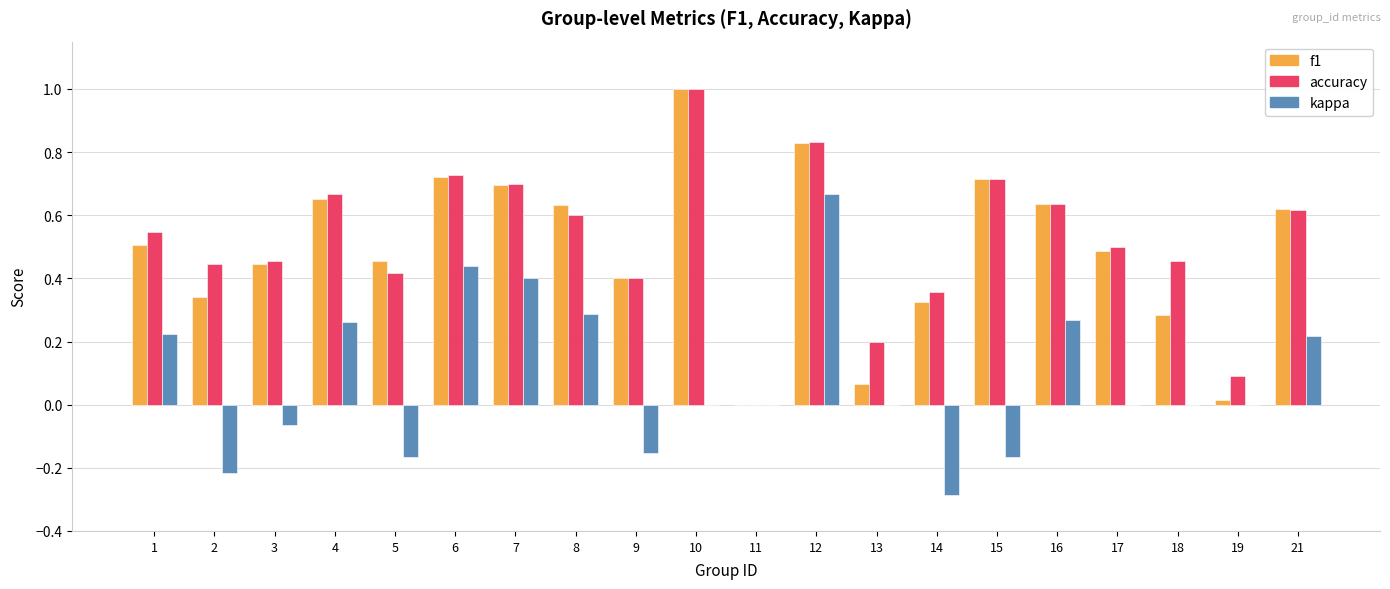

What is the sum of all accuracy values?

10.4